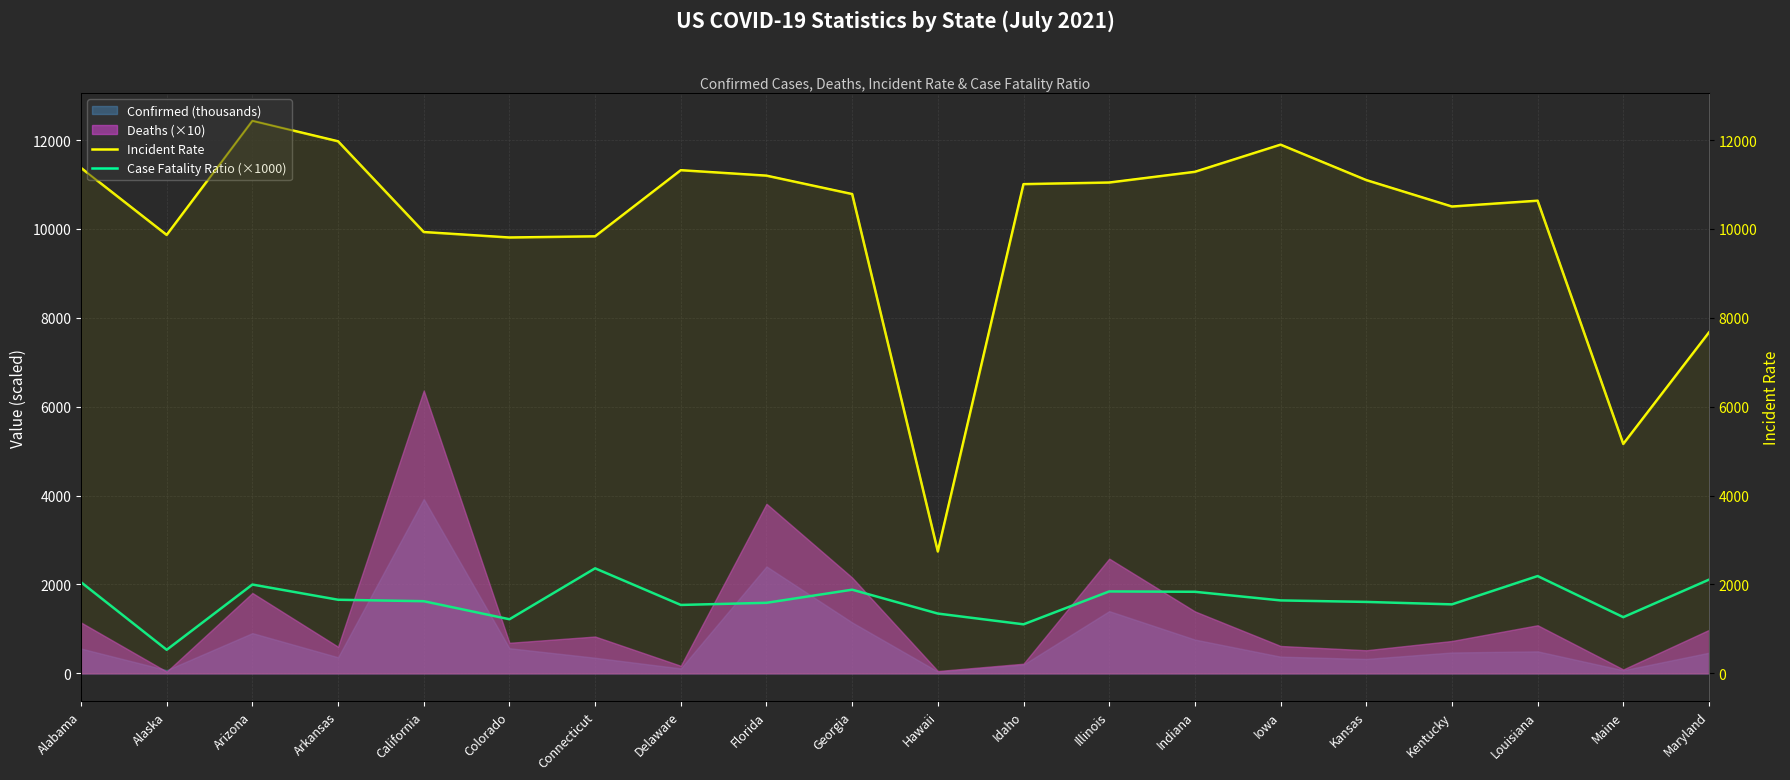

Which series has the largest total across all categories?

Incident Rate